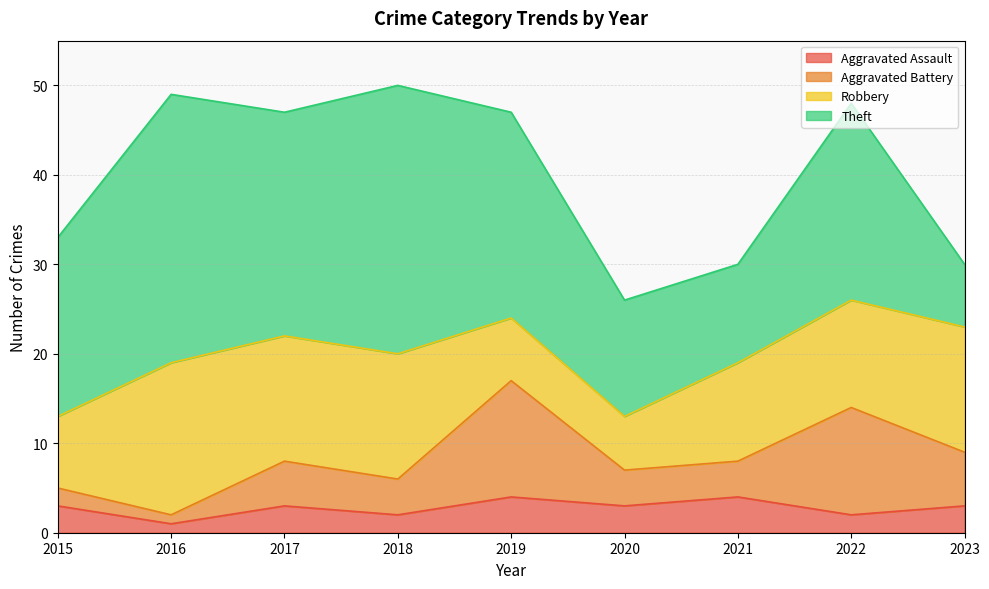

Which category has the highest value in the Aggravated Battery series?

2019